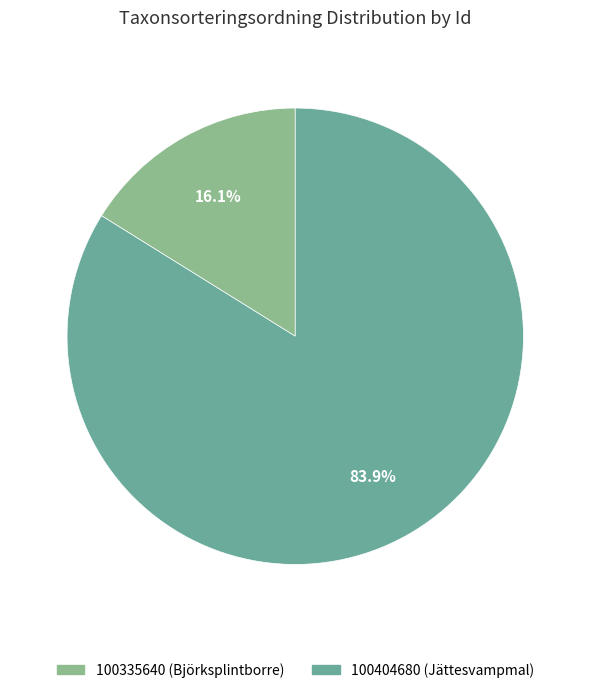

How many slices are in this pie chart?

2